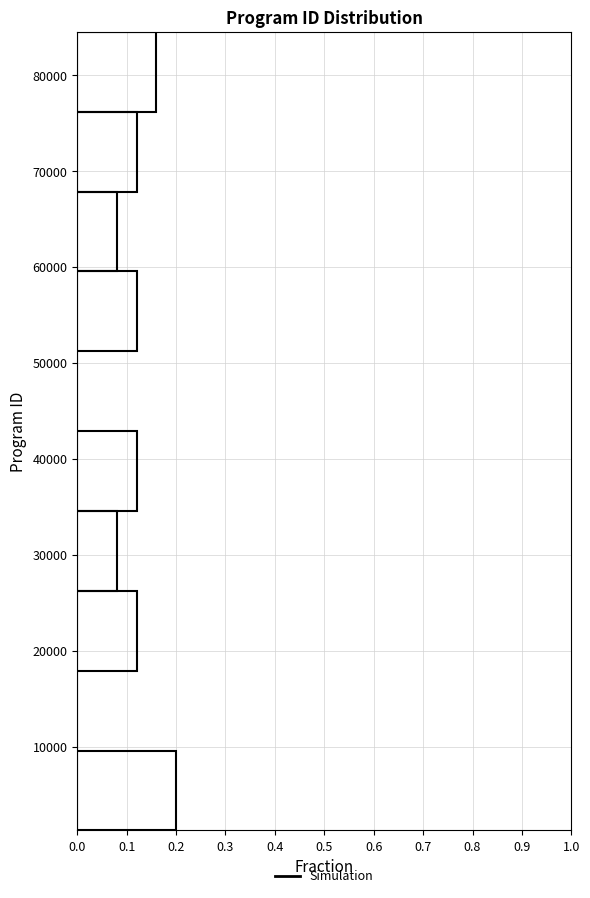

How long is the bar that spans 35000 to 43000 on the y-axis? Neither the bar edges nor the lengths are printed on the chart, so give them approximately, as read against the axes.

0.12